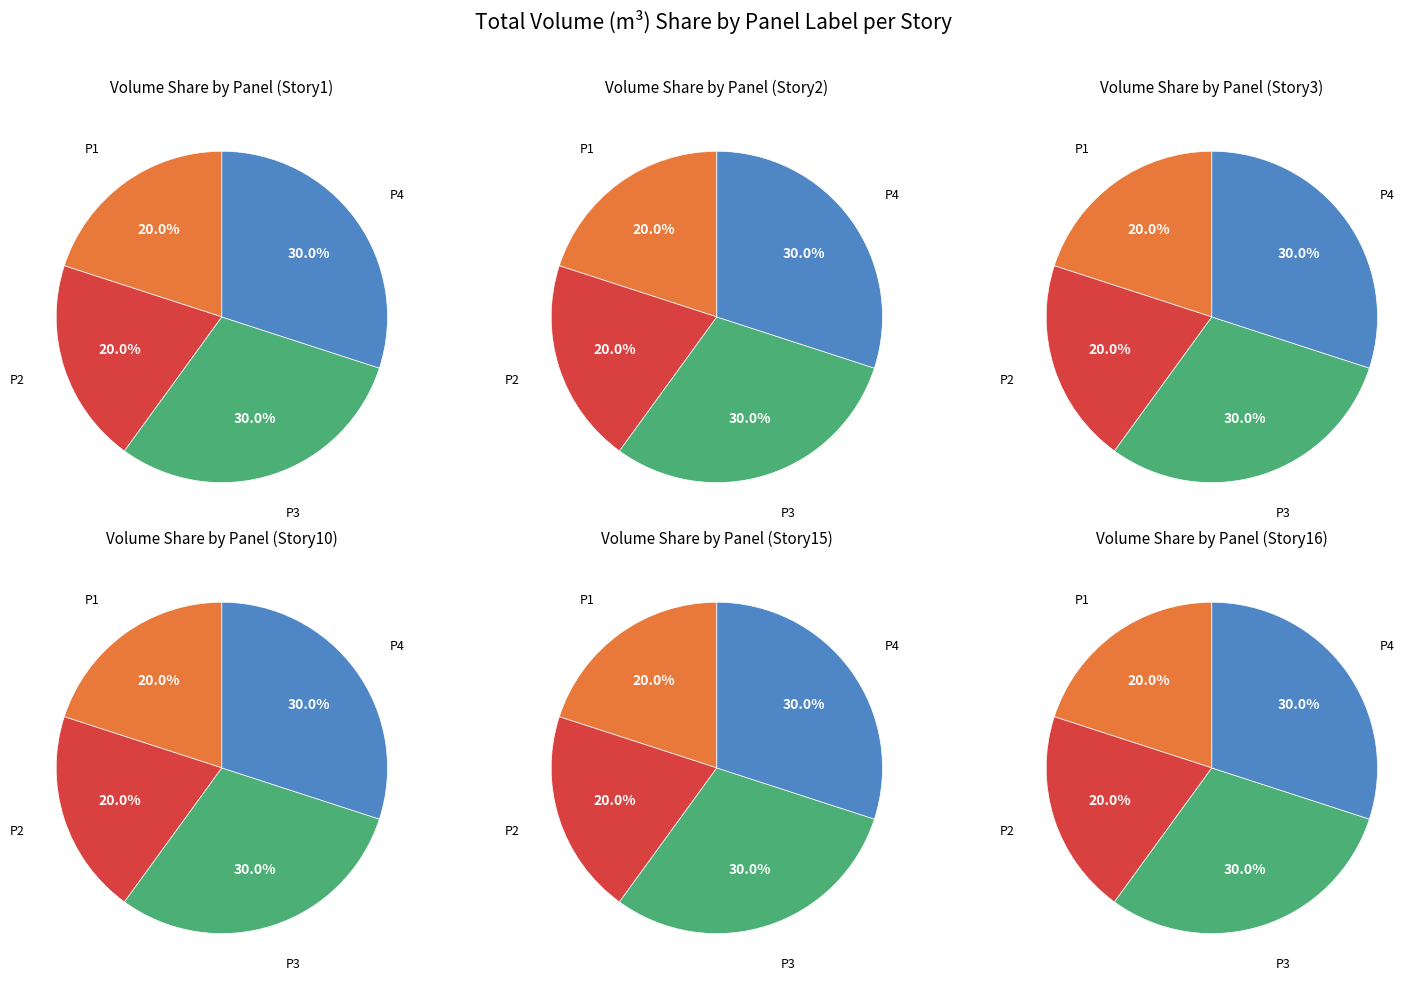

Which slice is the smallest?

P1